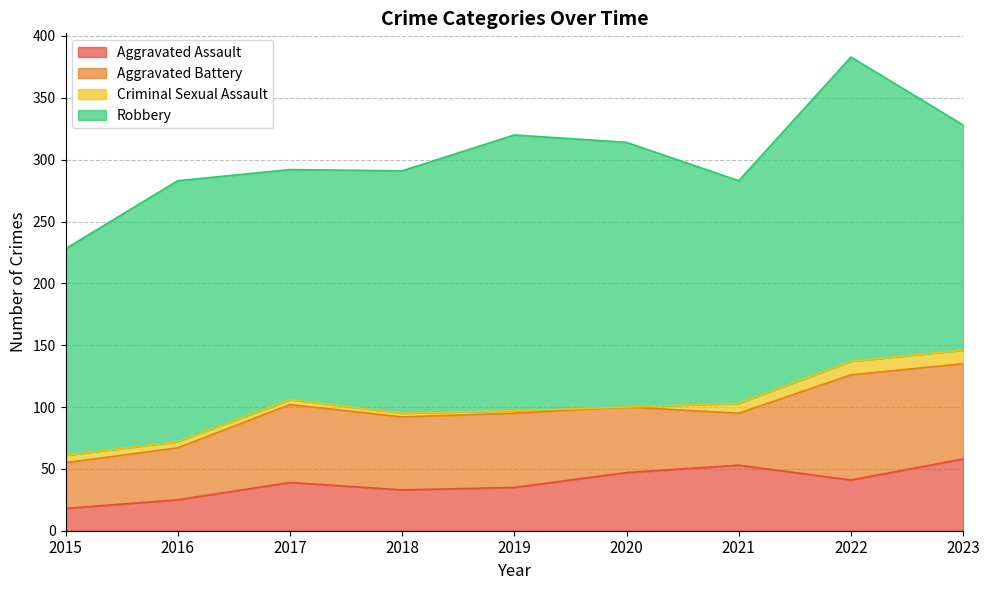

Reading left to right, transcribe all the data shown in this chart.

Aggravated Assault: 18	25	39	33	35	47	53	41	58
Aggravated Battery: 37	42	63	59	60	53	42	85	77
Criminal Sexual Assault: 6	5	4	3	2	0	8	11	11
Robbery: 167	211	186	196	223	214	180	246	182